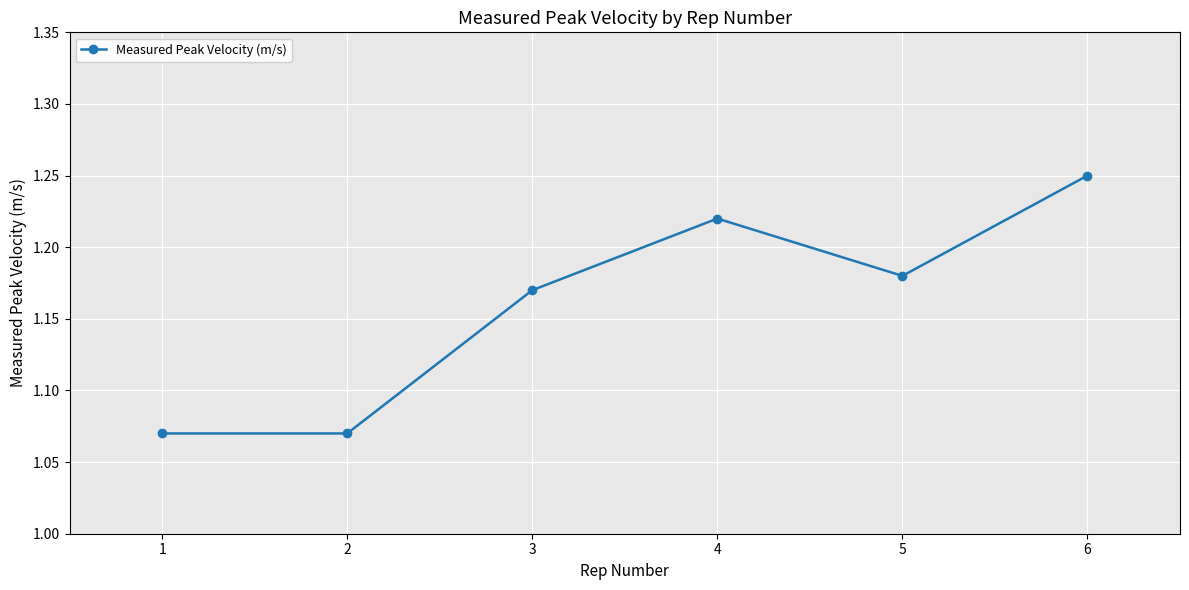

Count the values in the range 1 to 2.

6